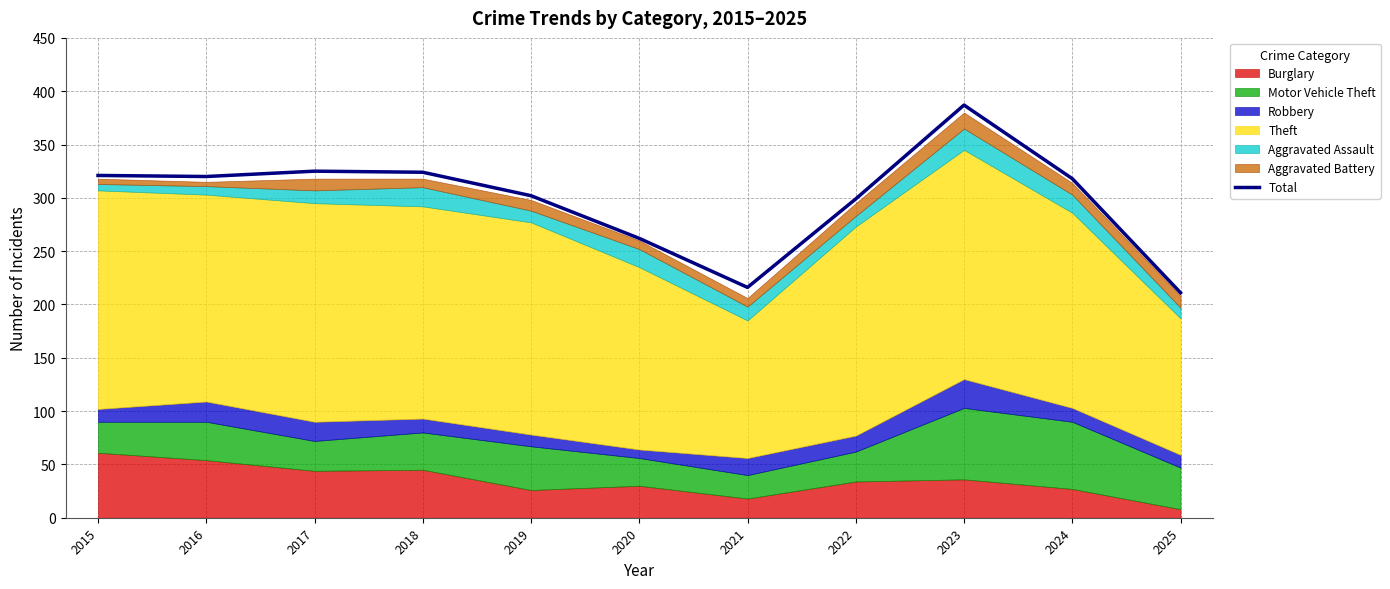

Which category has the highest value in the Total series?

2023